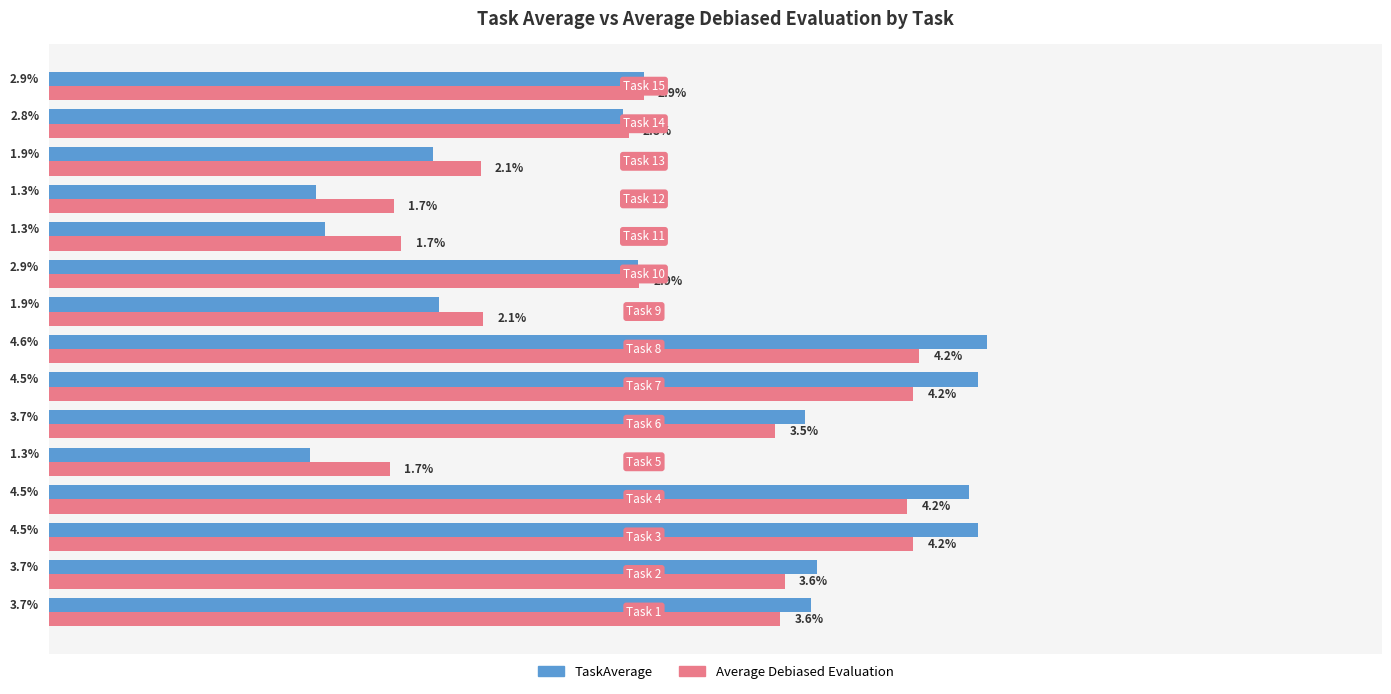

Which series has the largest total across all categories?

TaskAverage